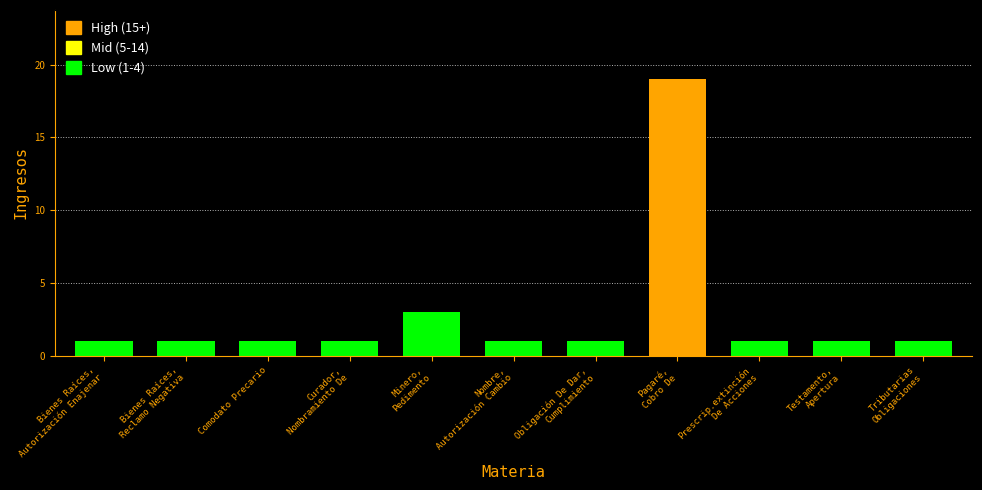

The value at Comodato Precario is 1. True or false?

True